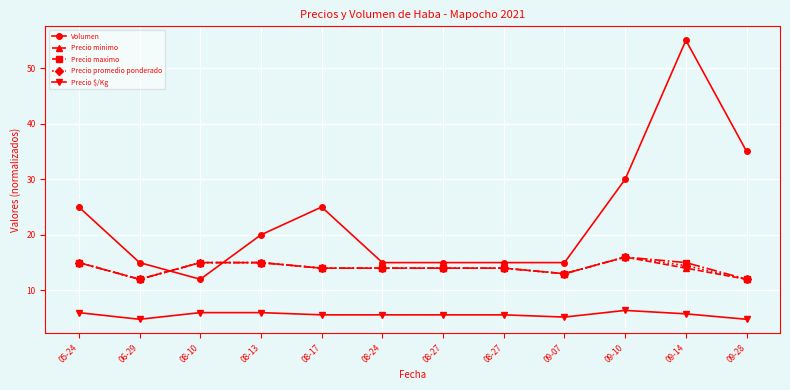

What is the average value of the Precio minimo series?

14.0